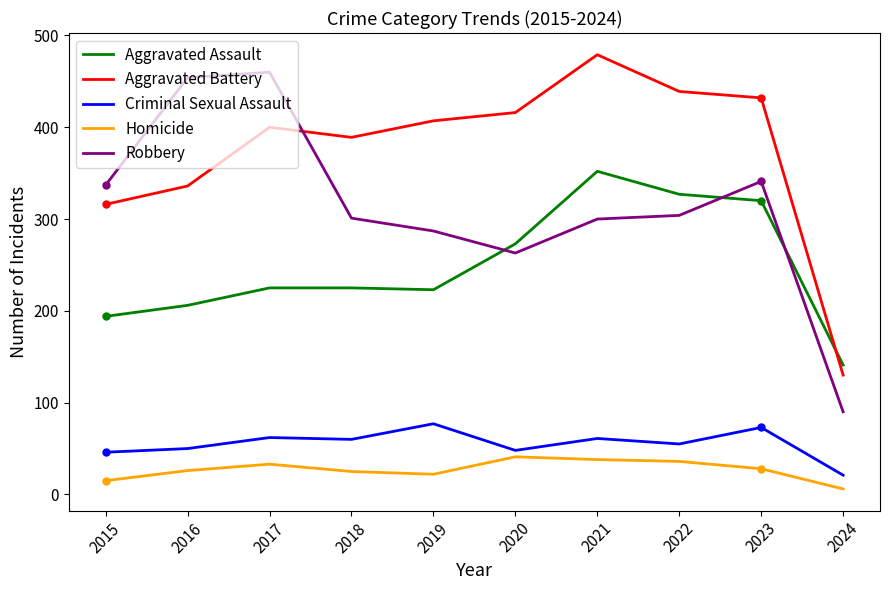

The value of Aggravated Battery at 2017 is 245. True or false?

False